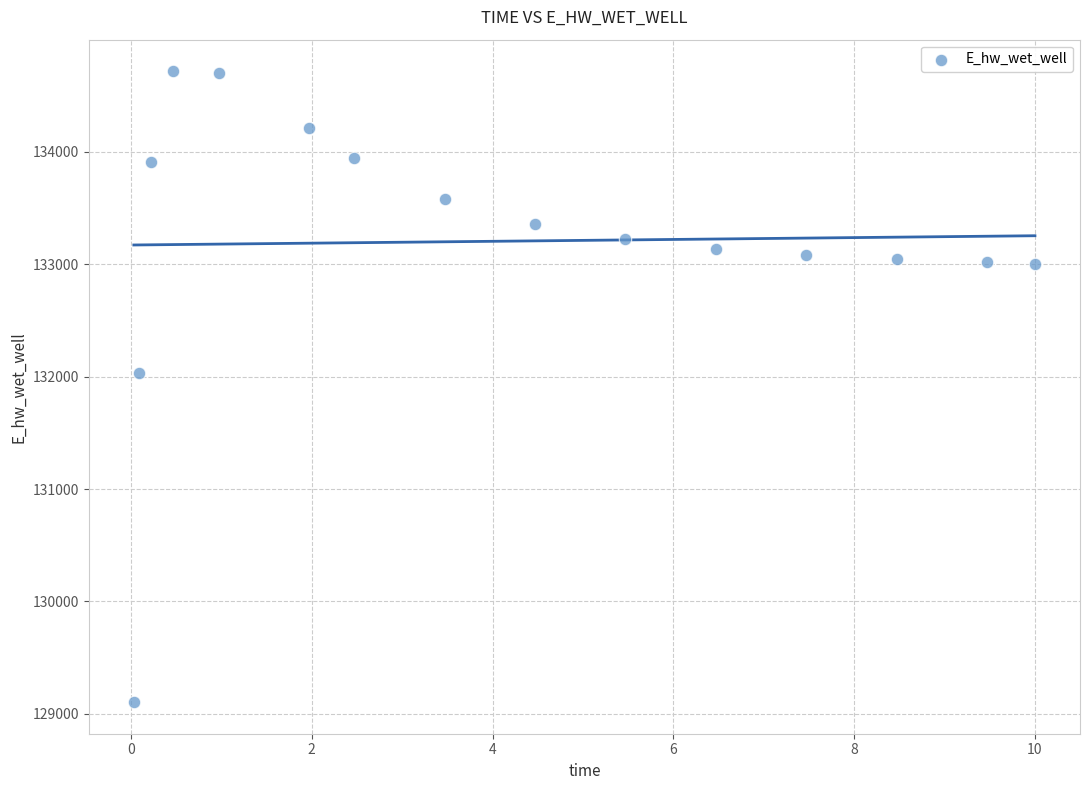

What is the range of Y values (max minus min)?

5613.7